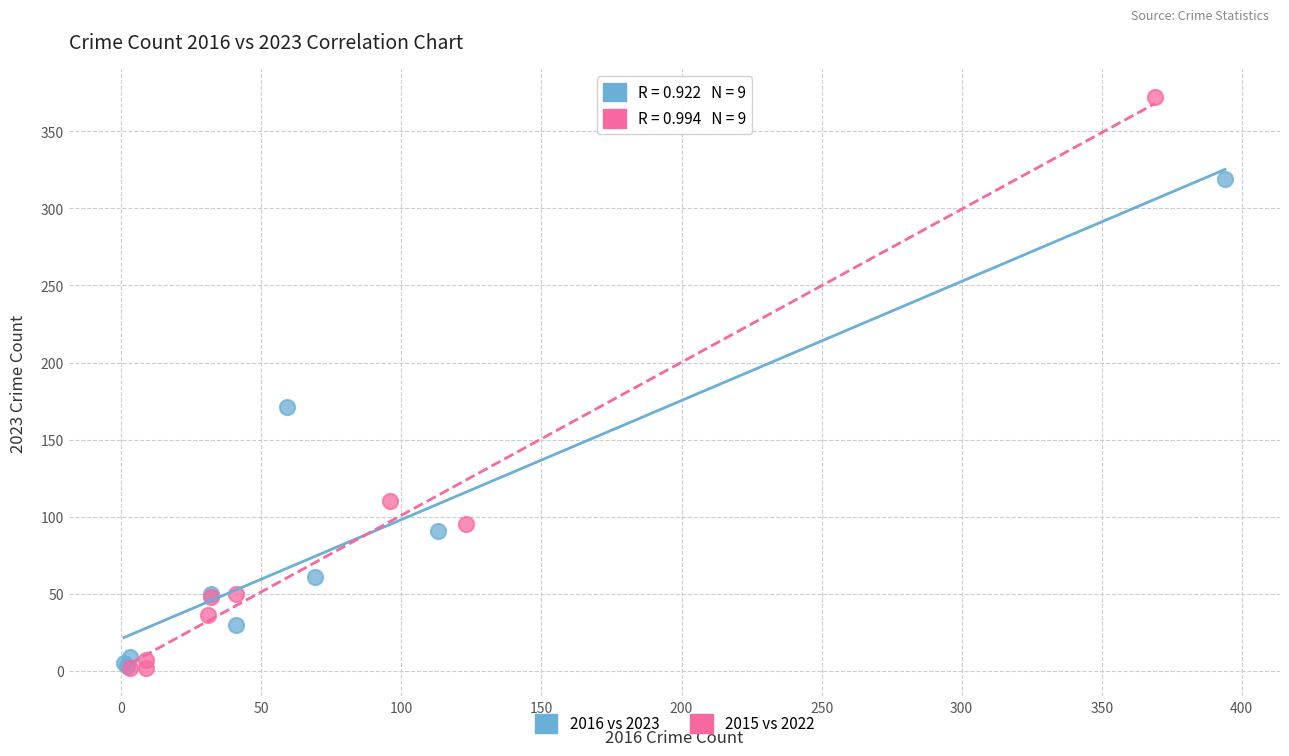

What are all the series names shown in the legend?

2016 vs 2023, 2015 vs 2022